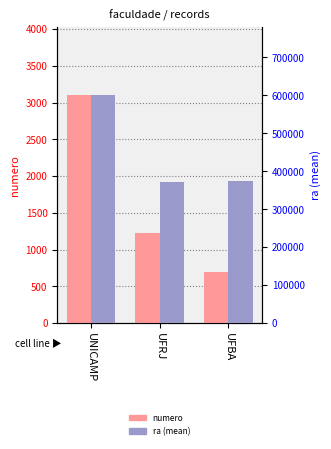

What is the spread (max minus min) of values at UFBA?

372683.0